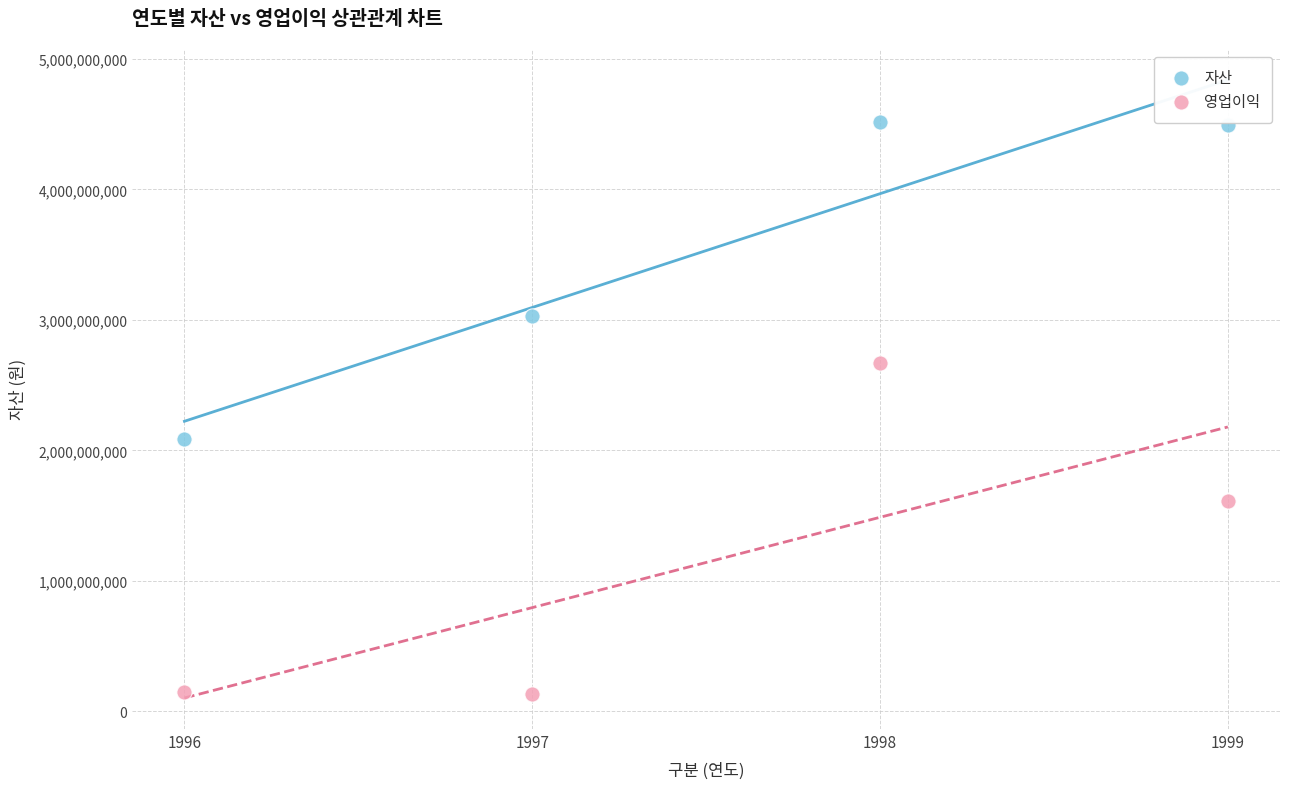

Which series reaches the minimum Y coordinate?

영업이익